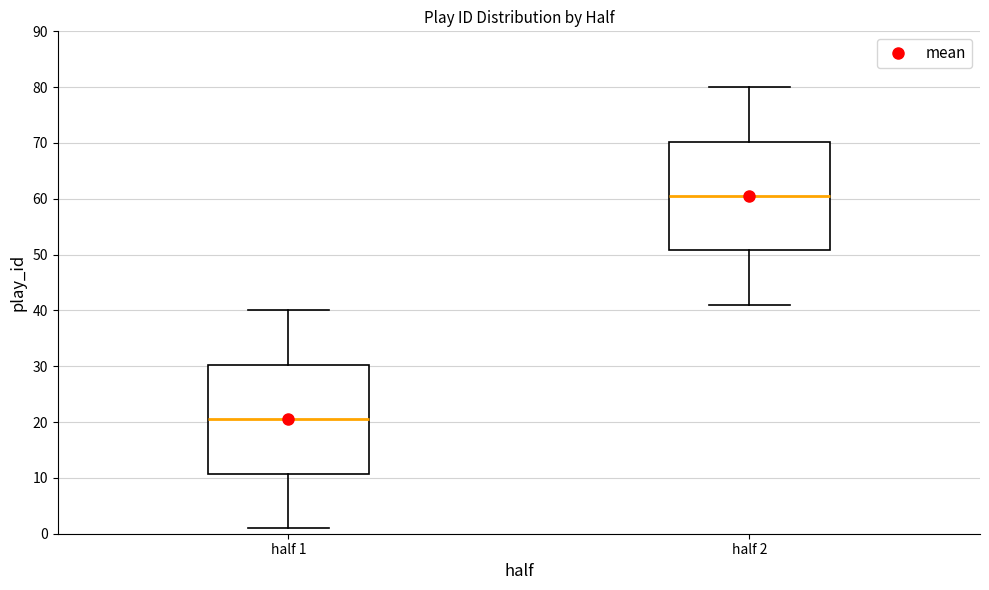

Which box has the highest median line?

half 2